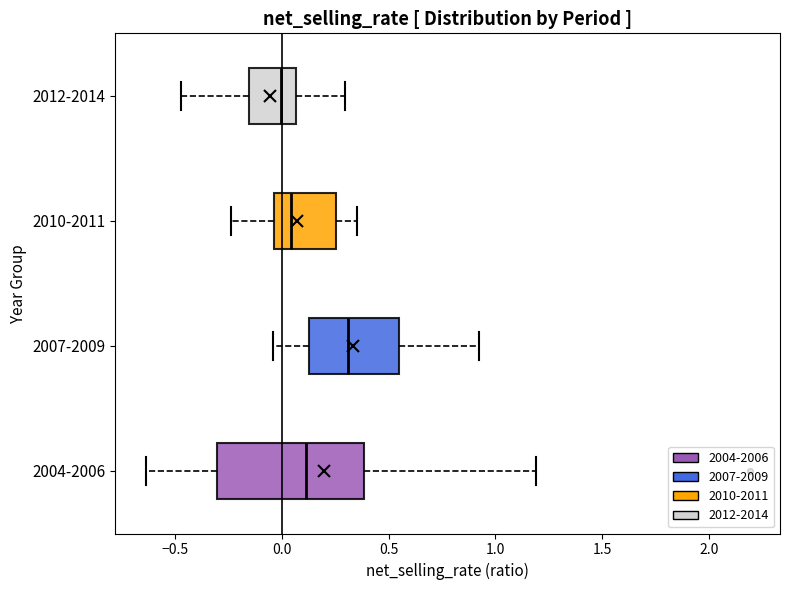

Which box's median line is the furthest to the right?

2007-2009